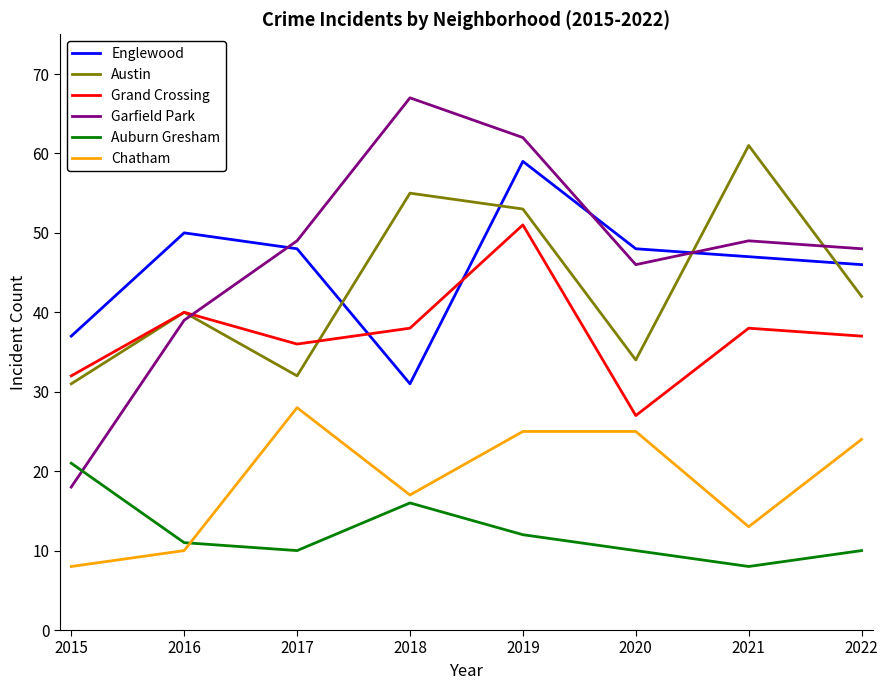

Which series has the largest total across all categories?

Garfield Park